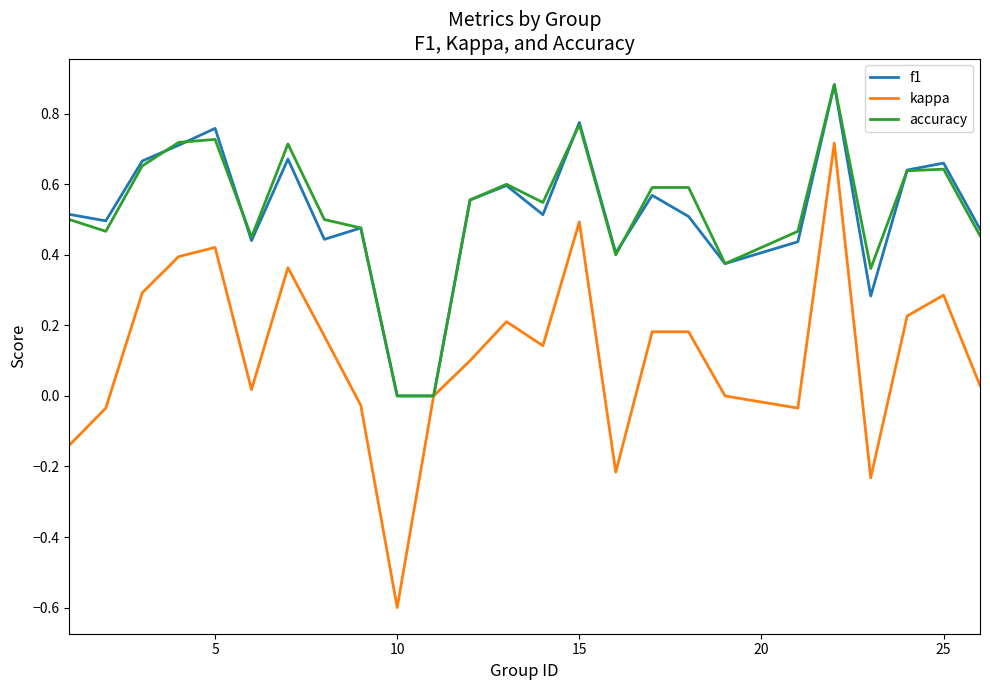

Which series has the widest spread of values?

kappa